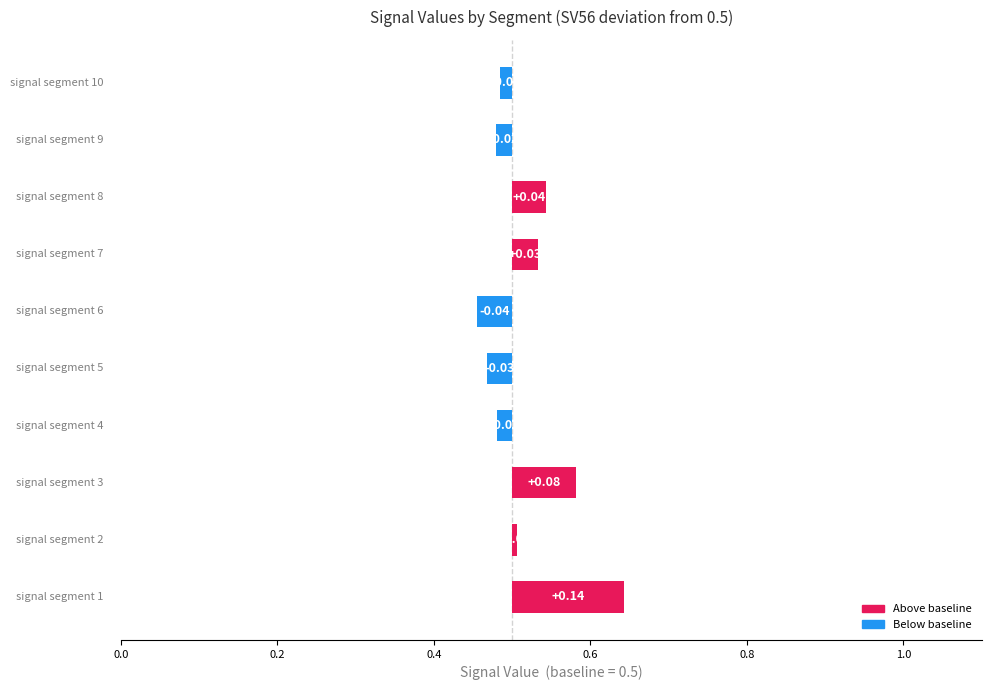

What is the sum of all values?

0.2